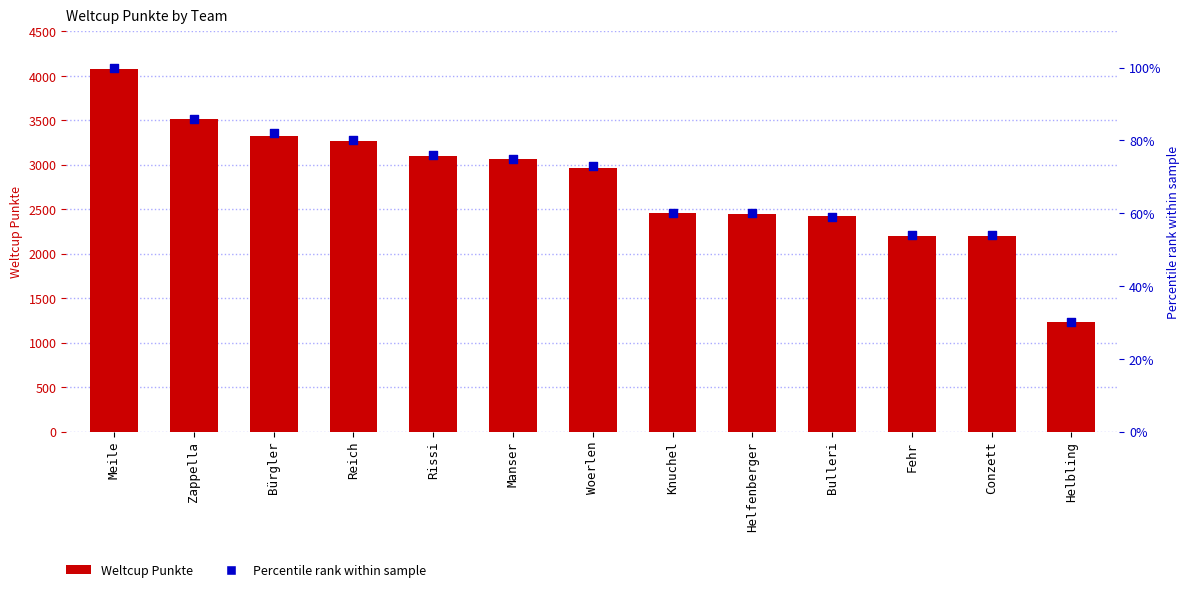

Which series has the largest Y range (max minus min)?

Weltcup Punkte